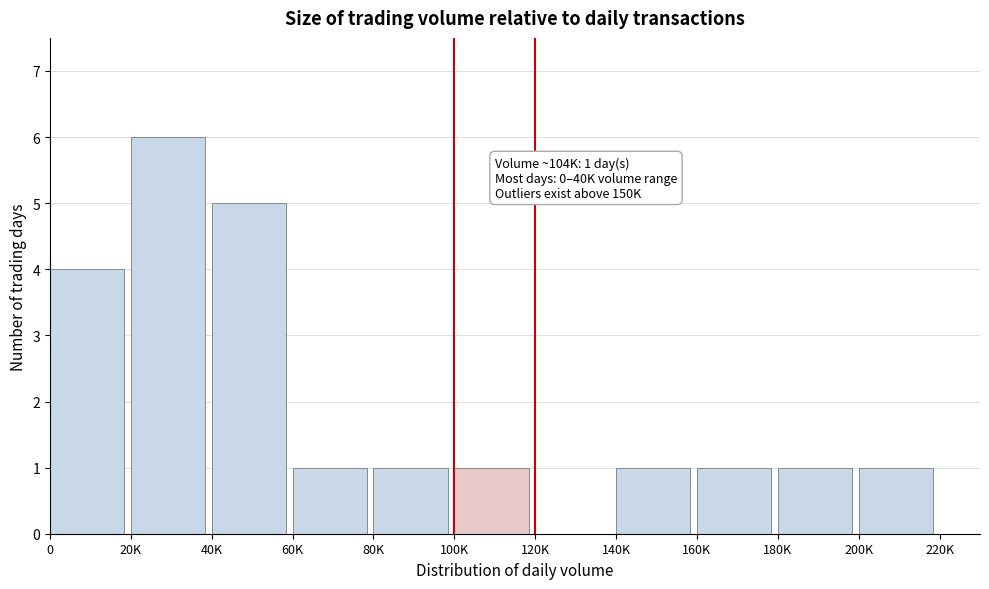

Reading left to right, what are all the values shown in this chart?

0=4	20K=6	40K=5	60K=1	80K=1	100K=1	120K=0	140K=1	160K=1	180K=1	200K=1